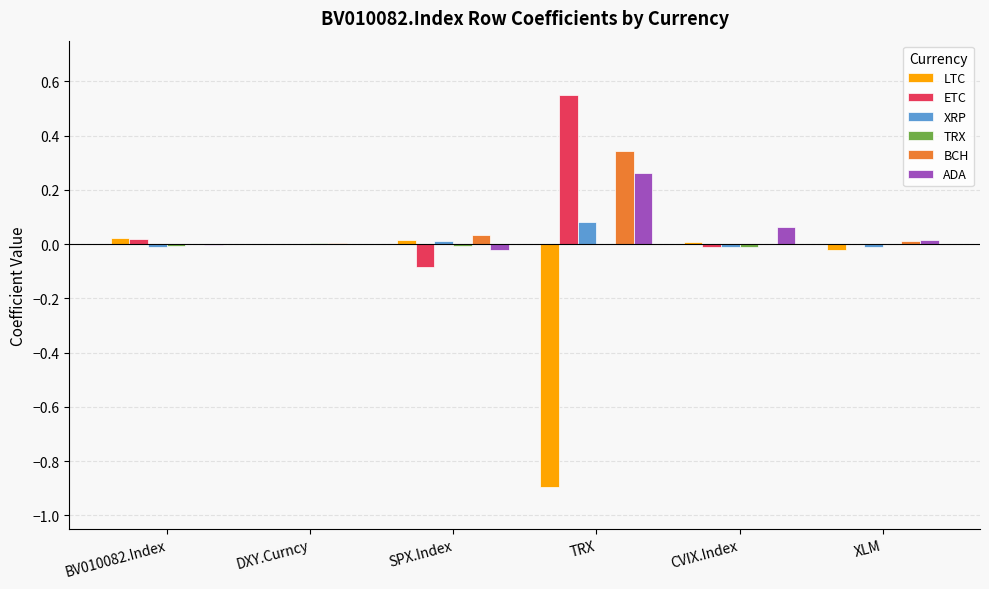

Is it true that ADA equals -0.0 at BV010082.Index?

True